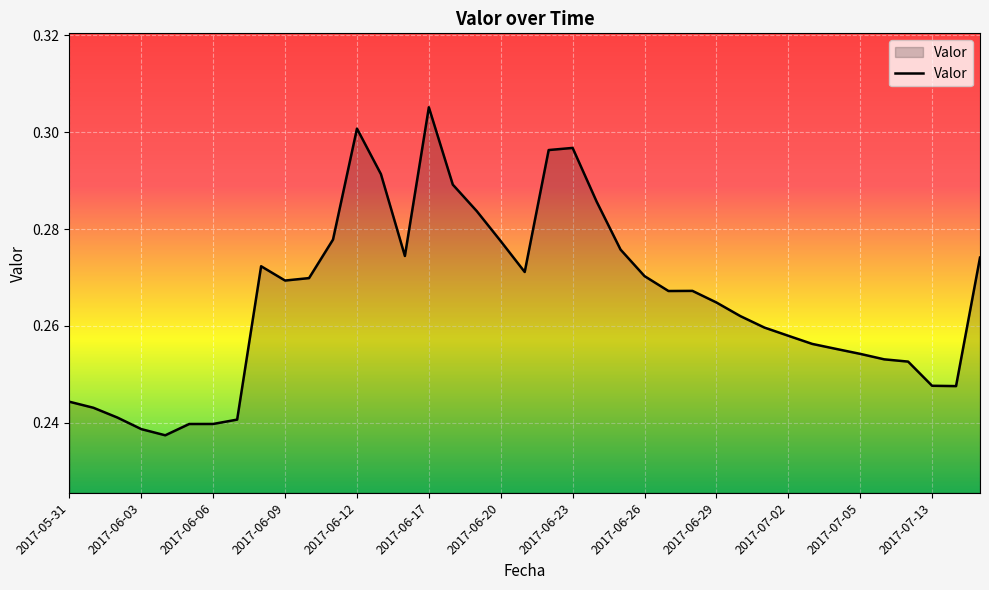

Which category has the highest value across all series?

2017-06-17